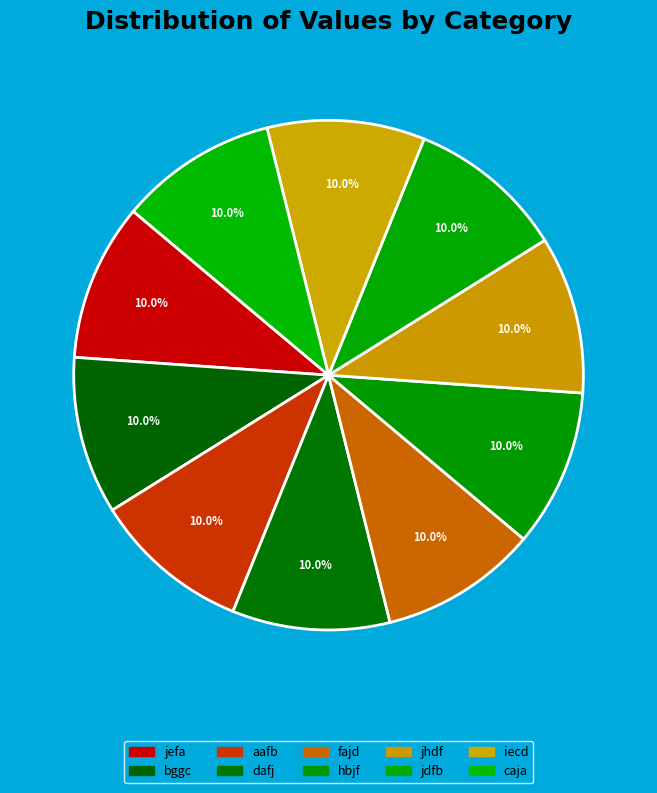

Count the number of slices in the pie.

10